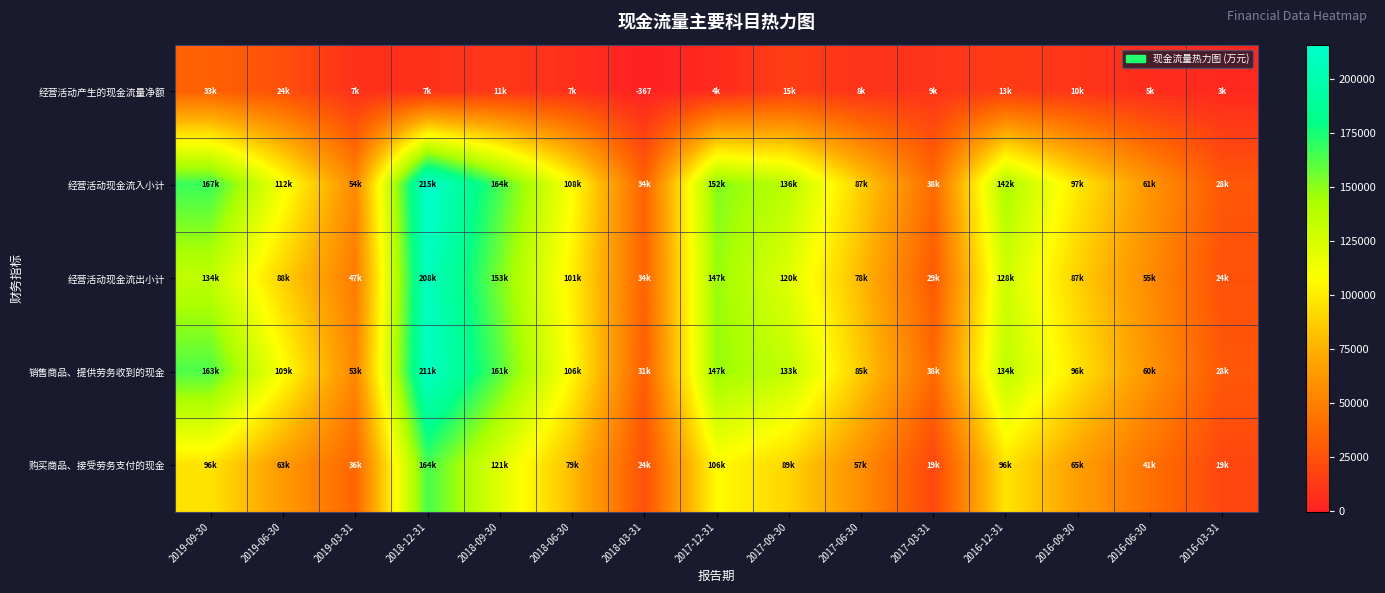

Rank the series at 2016-12-31 from lowest to highest value.

经营活动产生的现金流量净额, 购买商品、接受劳务支付的现金, 经营活动现金流出小计, 销售商品、提供劳务收到的现金, 经营活动现金流入小计